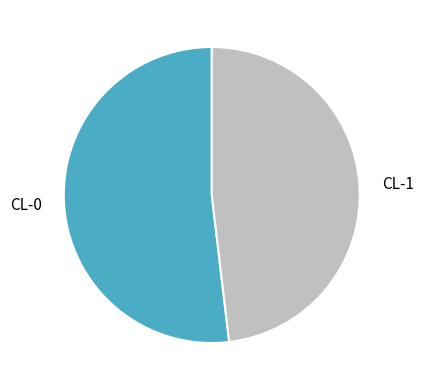

Between CL-0 and CL-1, which is larger?

CL-0